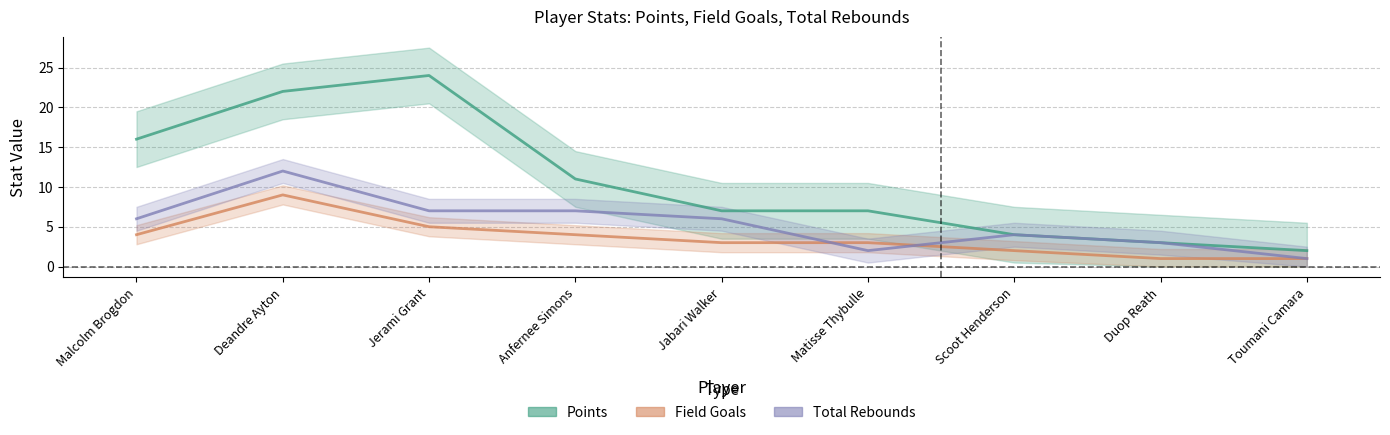

Where does the Total Rebounds series first go above 6?

Deandre Ayton